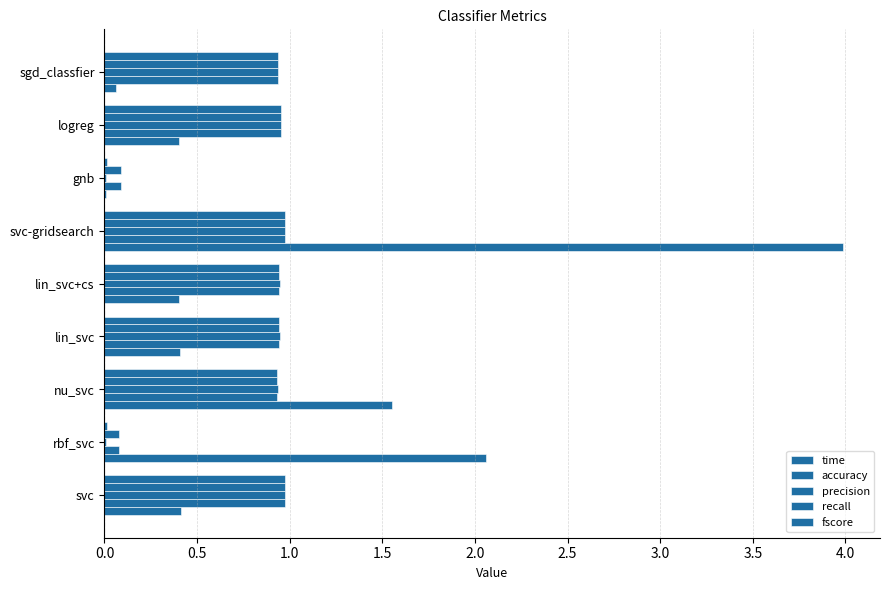

How many data points does each series have?

9